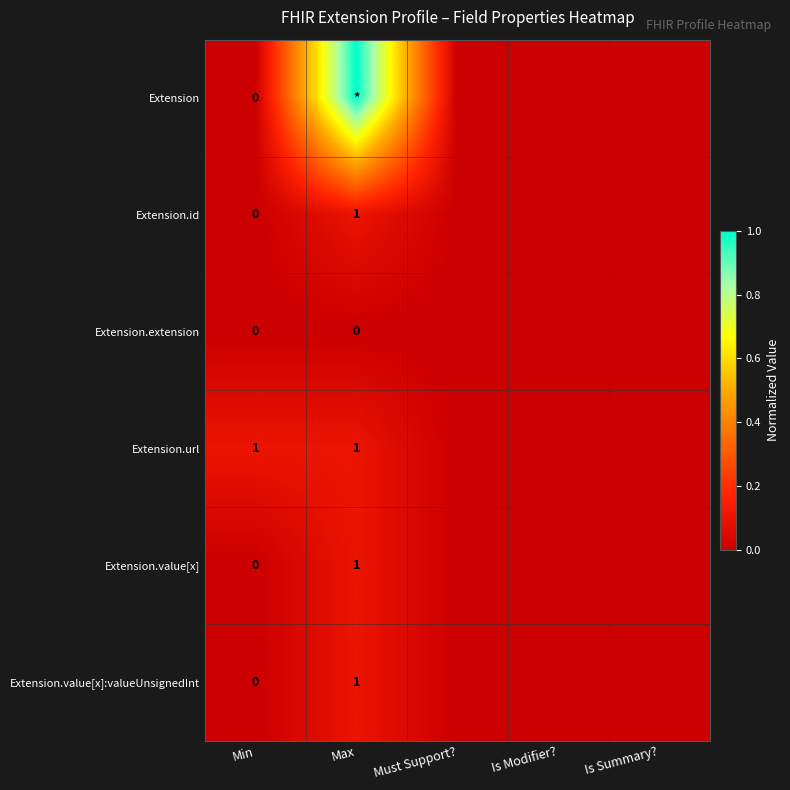

Is the value of Extension at Is Summary? greater than the value of Extension.id at Is Summary??

No